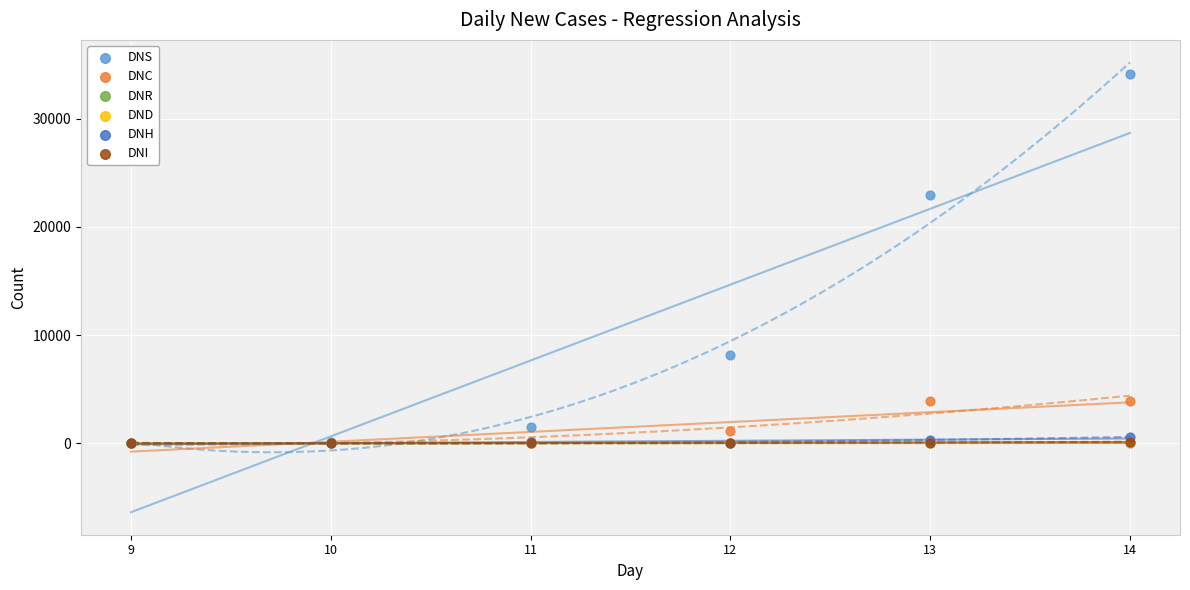

Which series contains the highest Y value?

DNS